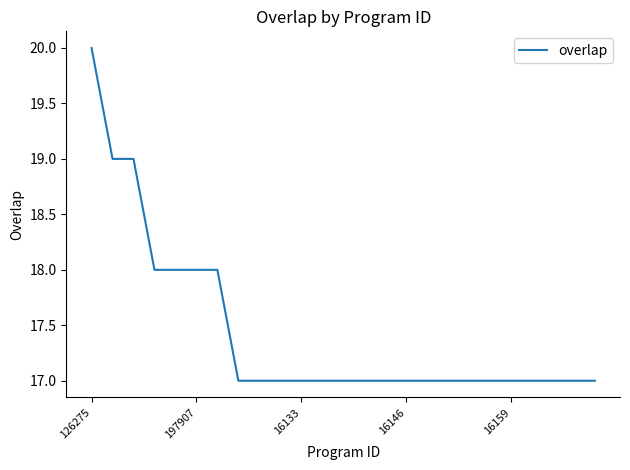

What is the difference between the second highest and minimum values?

2